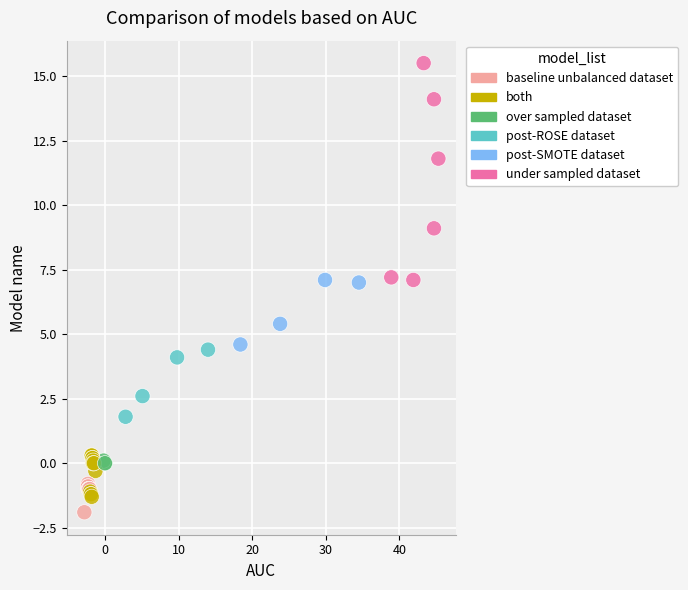

What Y value in the scatter plot is closest to 6?

5.4